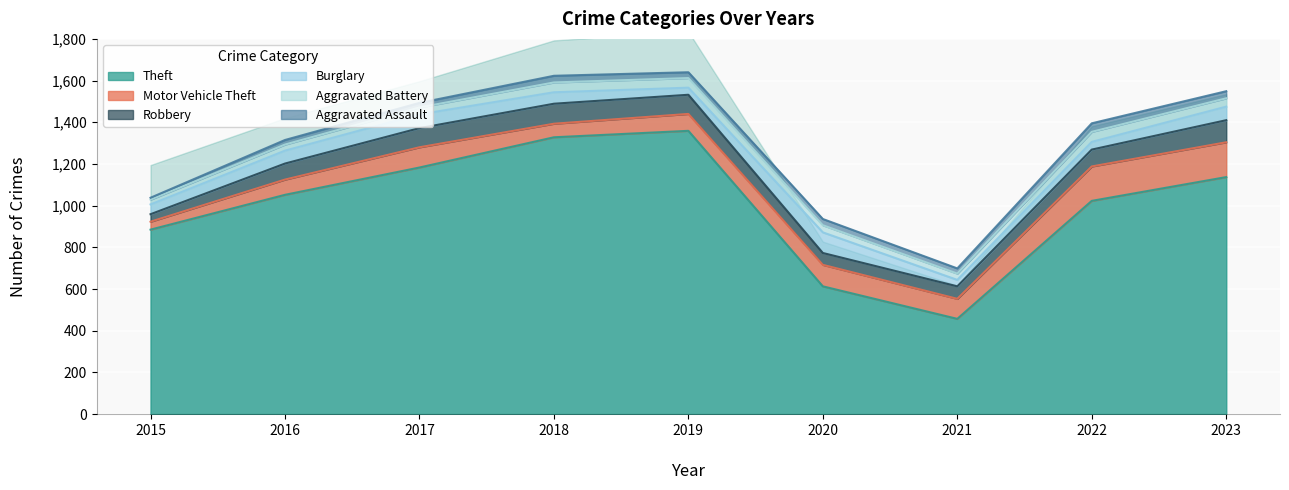

Reading left to right, what are all the values shown in this chart?

Theft: 2015=885	2016=1052	2017=1183	2018=1328	2019=1359	2020=613	2021=457	2022=1023	2023=1137
Motor Vehicle Theft: 2015=38	2016=73	2017=97	2018=65	2019=81	2020=103	2021=96	2022=165	2023=167
Robbery: 2015=36	2016=77	2017=92	2018=96	2019=92	2020=57	2021=60	2022=81	2023=106
Burglary: 2015=47	2016=62	2017=66	2018=55	2019=34	2020=99	2021=31	2022=37	2023=65
Aggravated Battery: 2015=23	2016=29	2017=33	2018=47	2019=46	2020=34	2021=30	2022=48	2023=40
Aggravated Assault: 2015=9	2016=22	2017=22	2018=32	2019=28	2020=30	2021=25	2022=41	2023=34